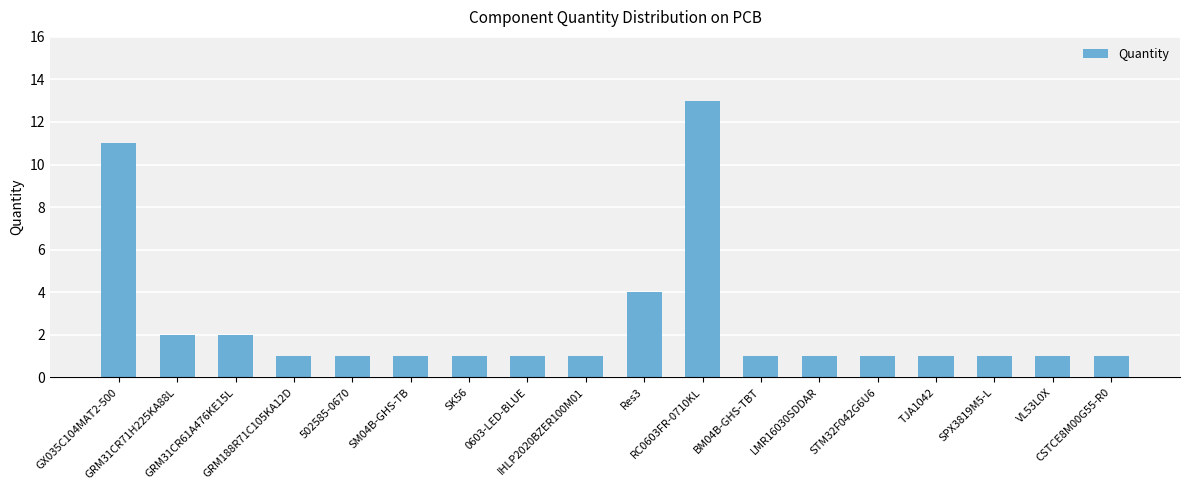

What is the ratio of the value at SPX3819M5-L to the value at RC0603FR-0710KL?

0.1